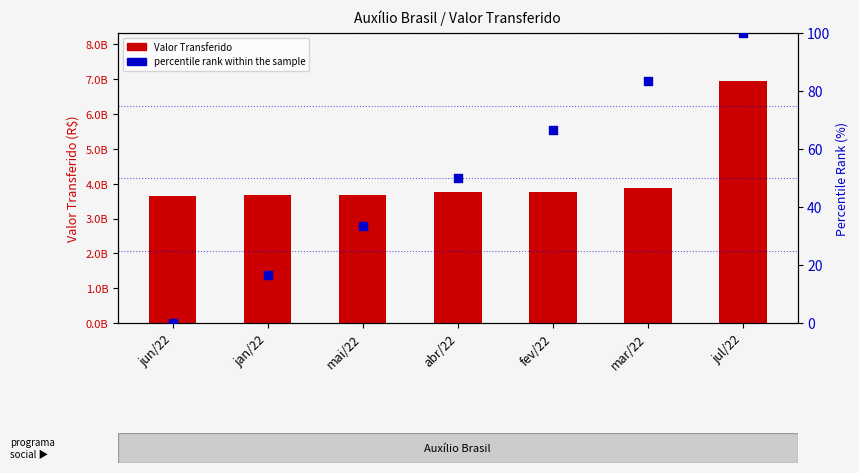

What are all the series names shown in the legend?

Valor Transferido, percentile rank within the sample